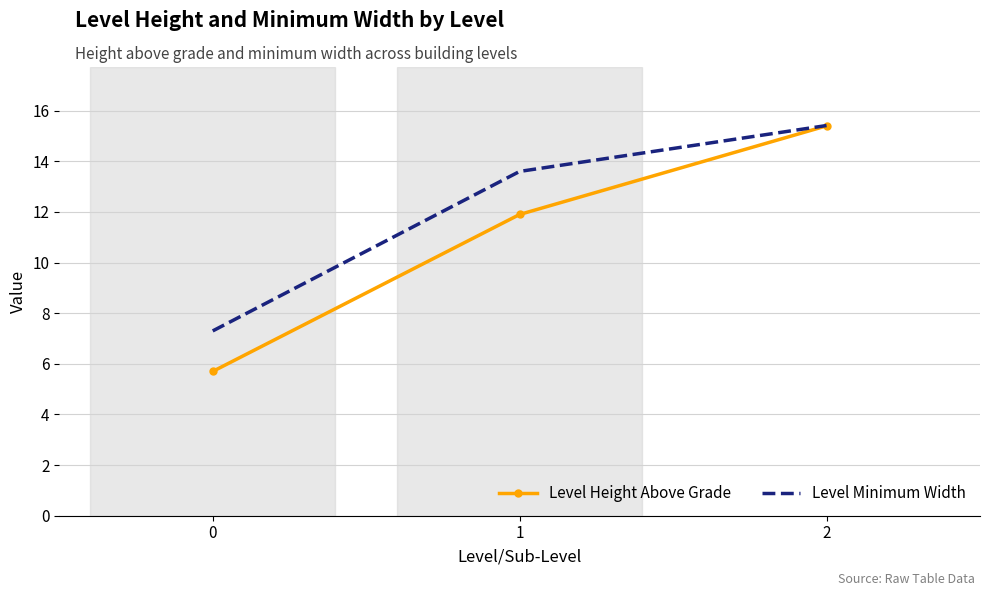

Reading left to right, transcribe all the data shown in this chart.

Level Height Above Grade: 0=5.7	1=11.9	2=15.4
Level Minimum Width: 0=7.3	1=13.6	2=15.4